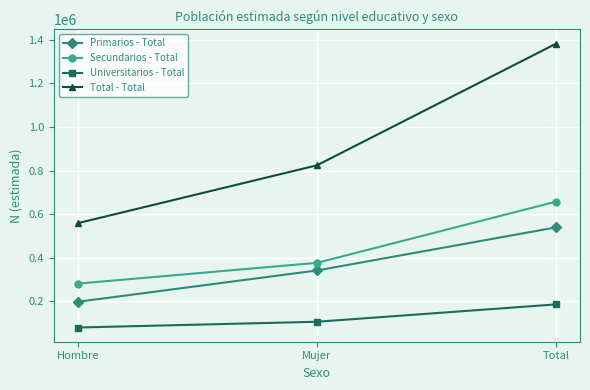

What is the label of the 3rd point from the left?

Total